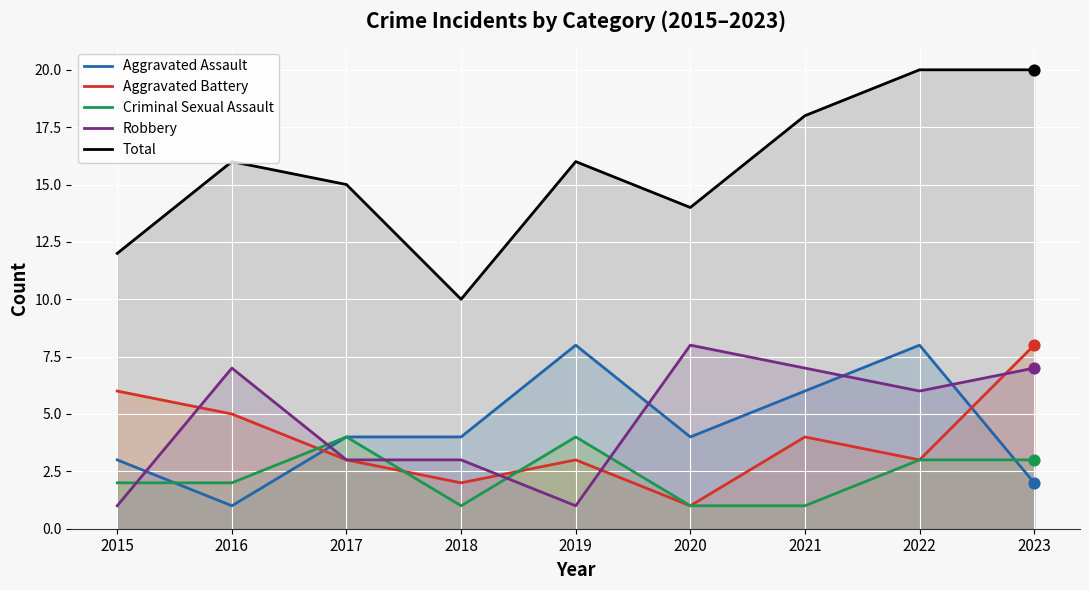

At which category is the sum across all series the highest?

2022